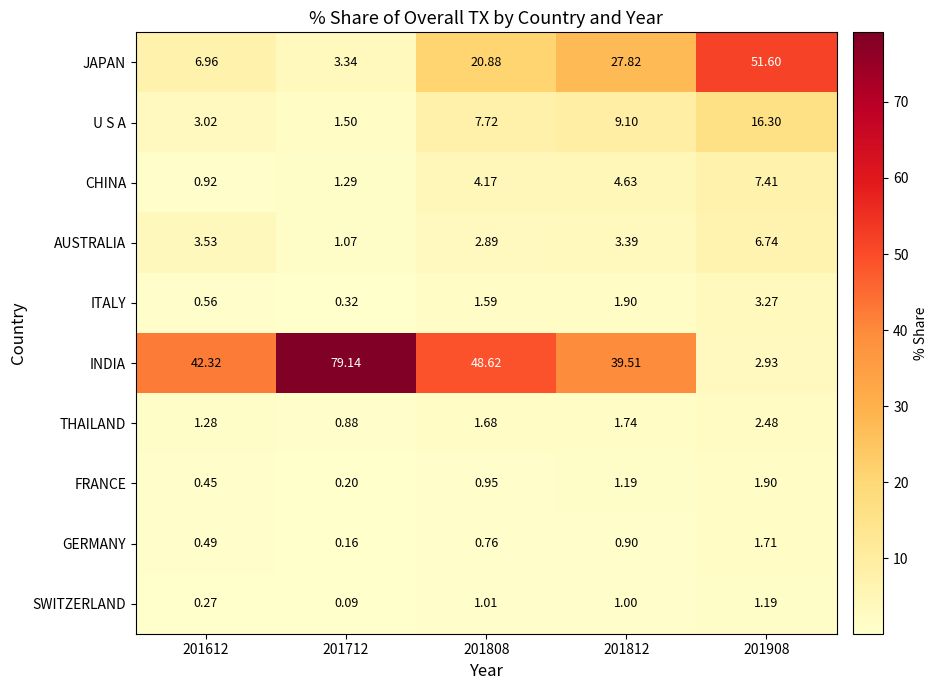

Is the value of GERMANY at 201908 greater than the value of ITALY at 201612?

Yes